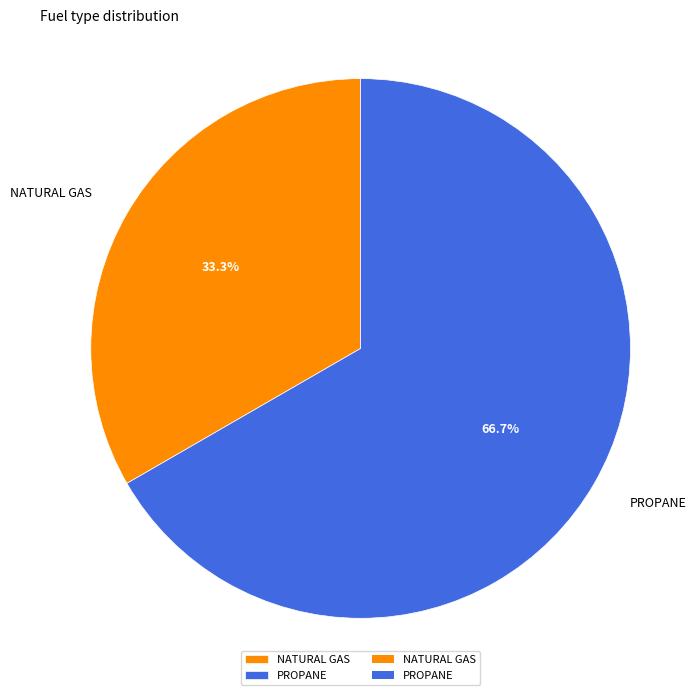

What portion of the pie excludes NATURAL GAS?

66.7%